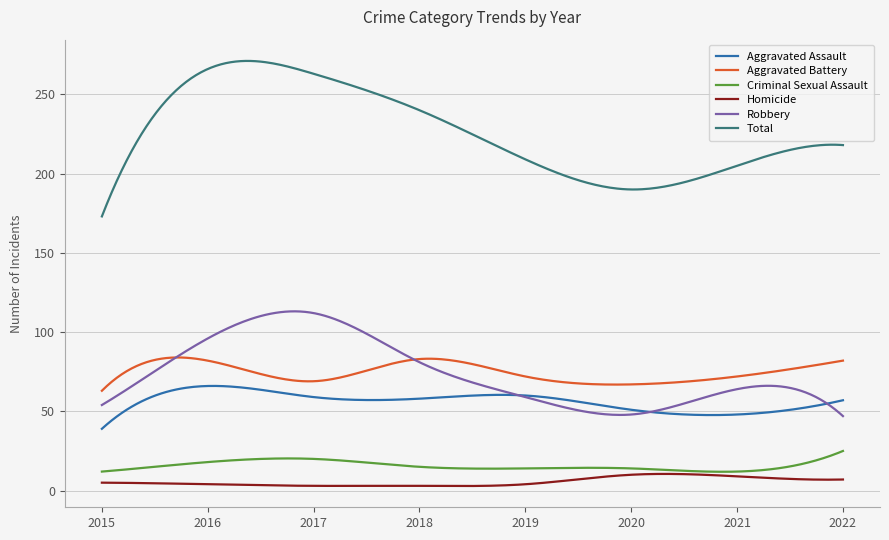

True or false: Aggravated Battery and Aggravated Assault intersect in this chart.

False